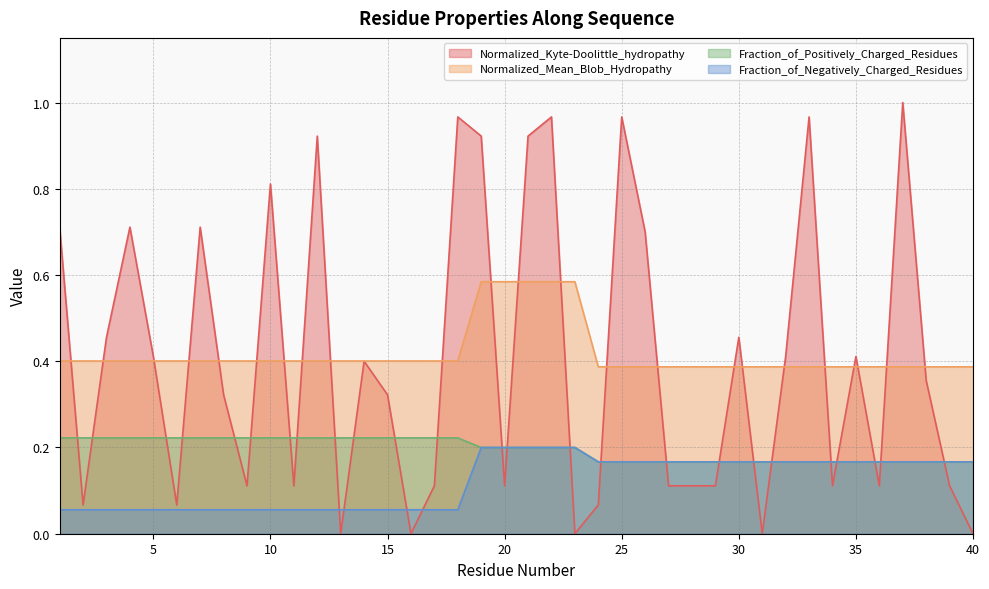

Rank the categories by Normalized_Mean_Blob_Hydropathy value from lowest to highest.

24, 25, 26, 27, 28, 29, 30, 31, 32, 33, 34, 35, 36, 37, 38, 39, 40, 1, 2, 3, 4, 5, 6, 7, 8, 9, 10, 11, 12, 13, 14, 15, 16, 17, 18, 19, 20, 21, 22, 23